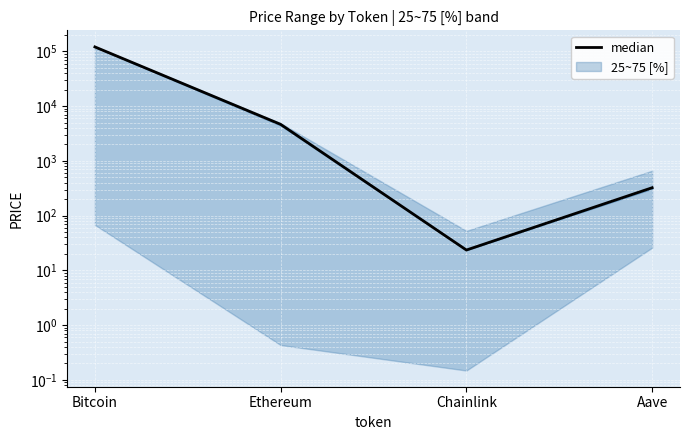

Reading left to right, transcribe all the data shown in this chart.

Bitcoin=120862.0	Ethereum=4649.4	Chainlink=23.5	Aave=323.6